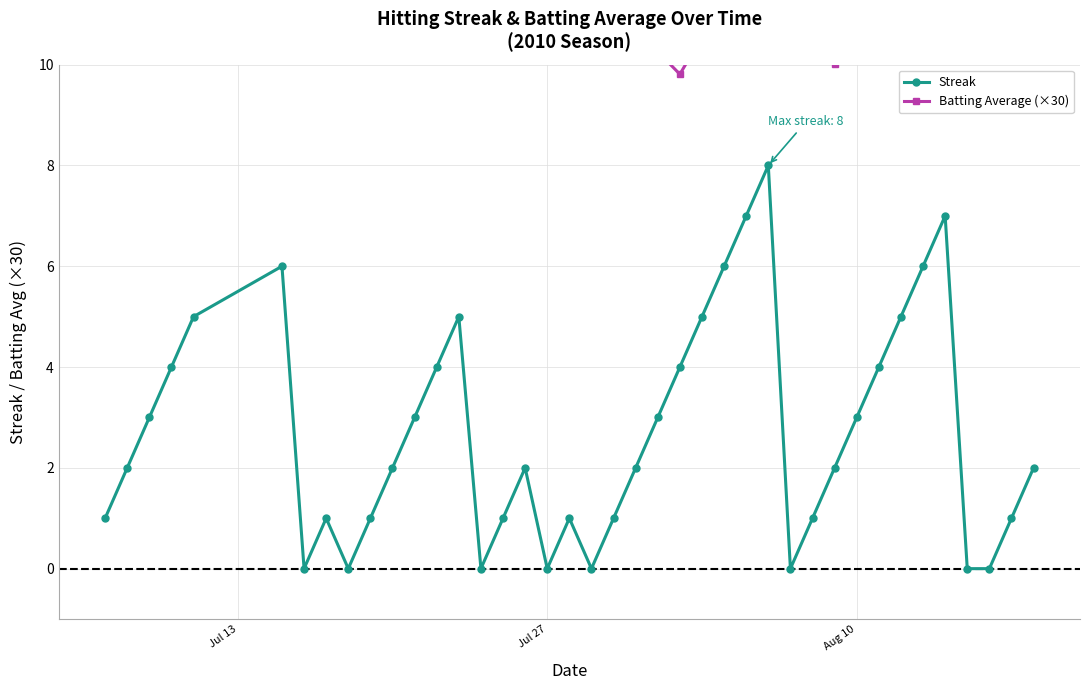

How many interior local valleys does the Batting Average (×30) series have?

8